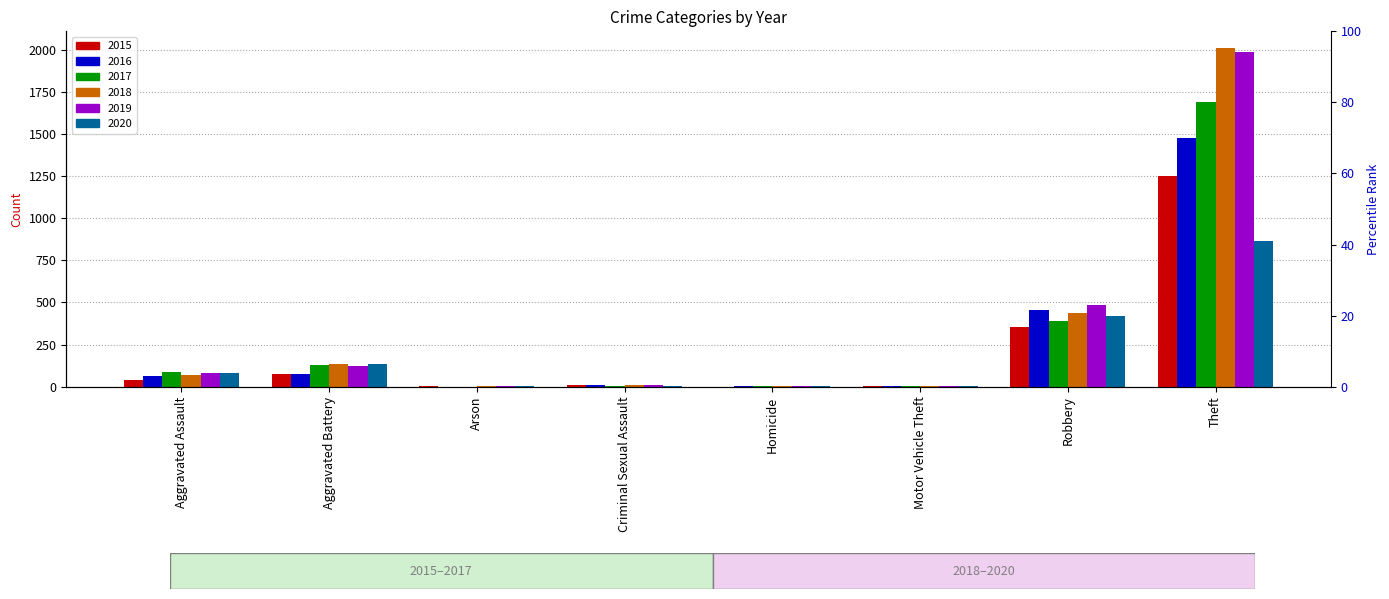

How many categories are shown in the chart?

8